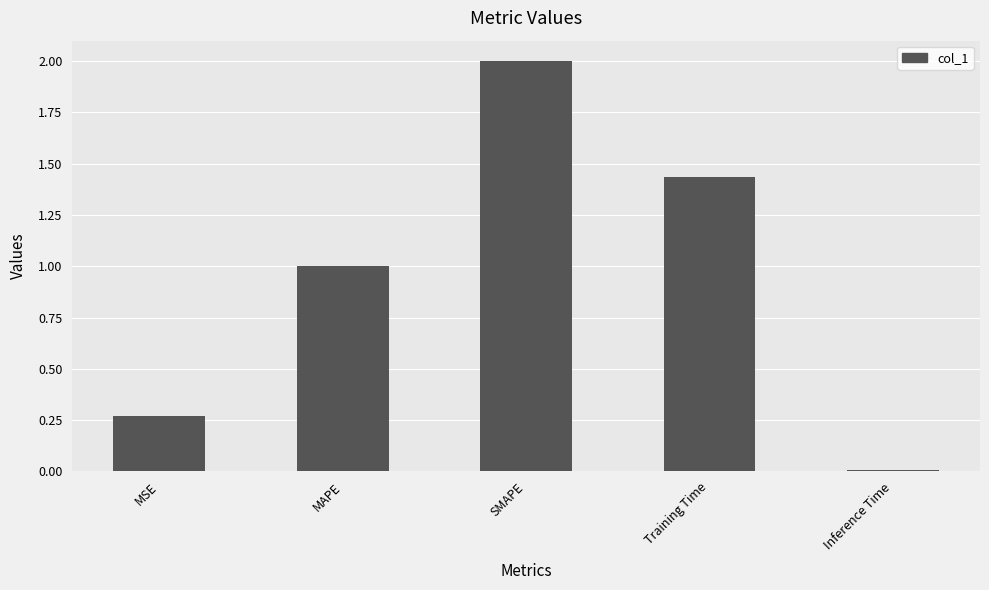

Rank the categories by value from highest to lowest.

SMAPE, Training Time, MAPE, MSE, Inference Time